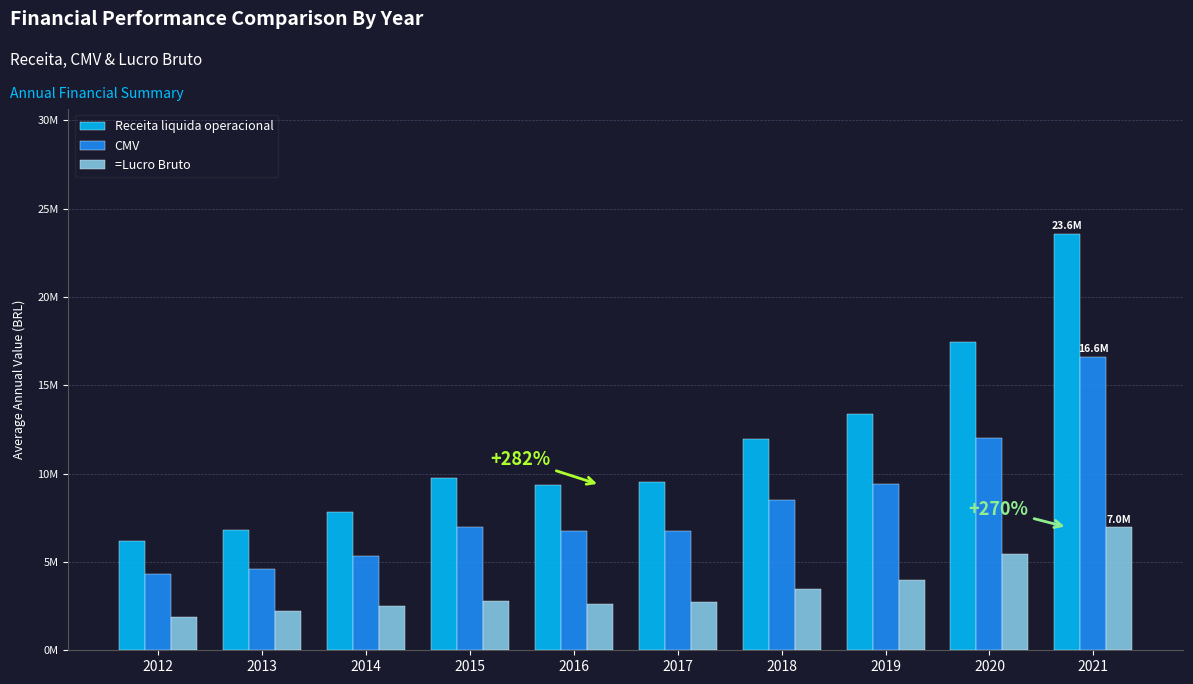

What are all the series names shown in the legend?

Receita liquida operacional, CMV, =Lucro Bruto